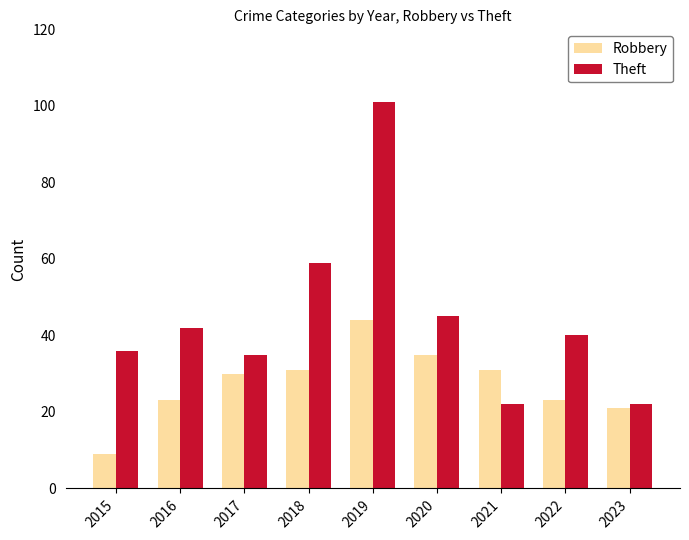

Rank the series by their maximum value, from lowest to highest.

Robbery, Theft